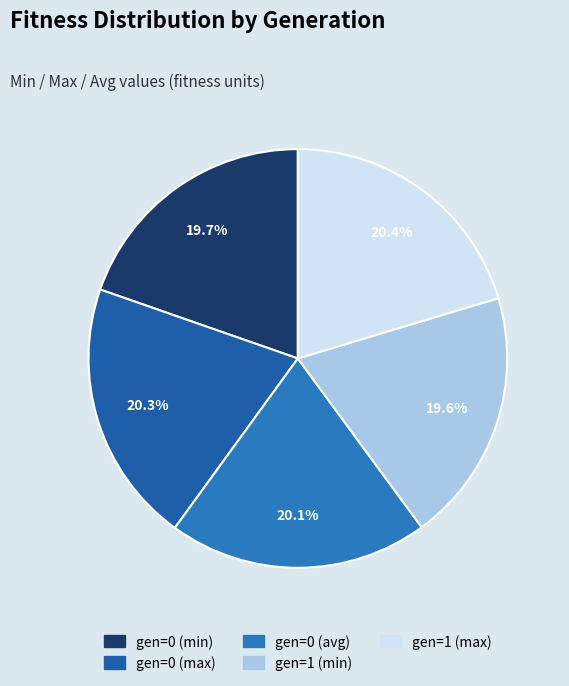

How many segments does this pie chart have?

5